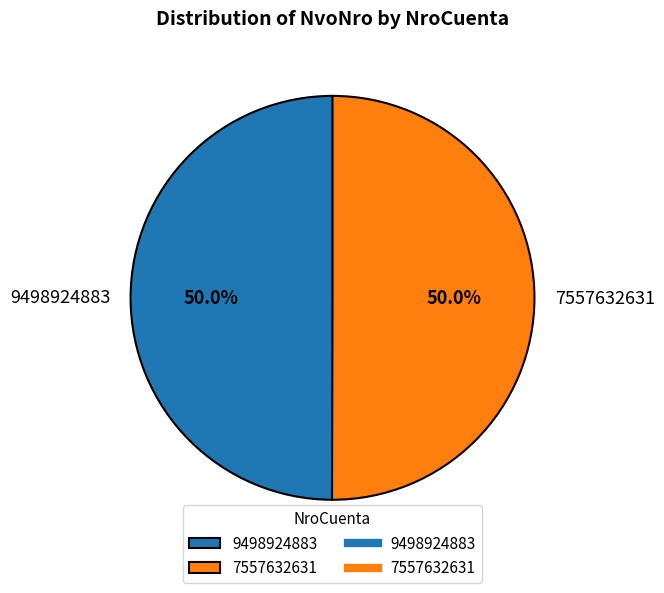

How much of the chart is everything except 9498924883?

50.0%